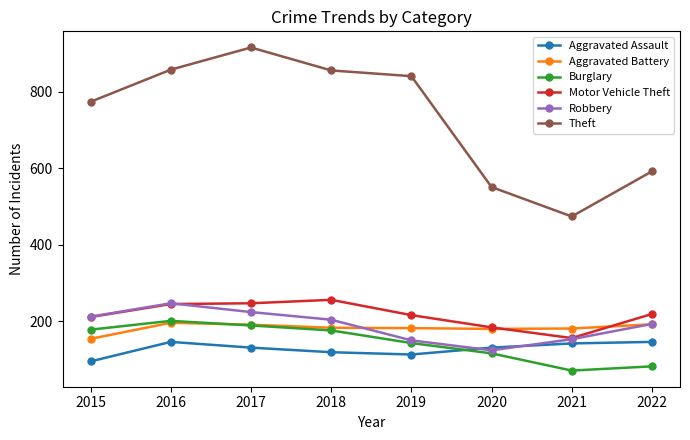

Where does the Aggravated Battery series first go above 183?

2016